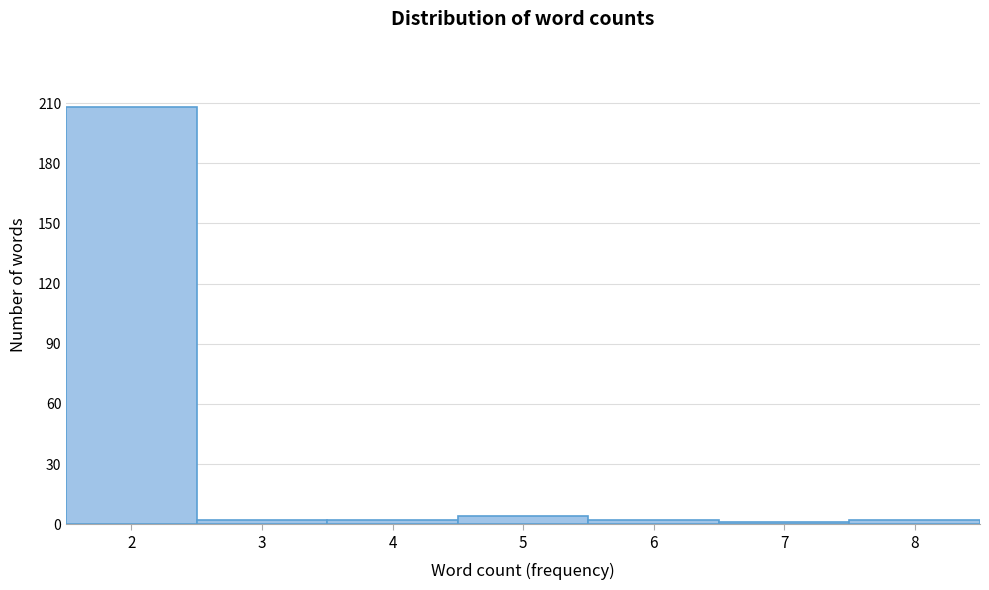

How tall is the bar that spans 1.5 to 2.5 on the x-axis? The values are not printed on the chart, so give them approximately, as read against the axis.

210